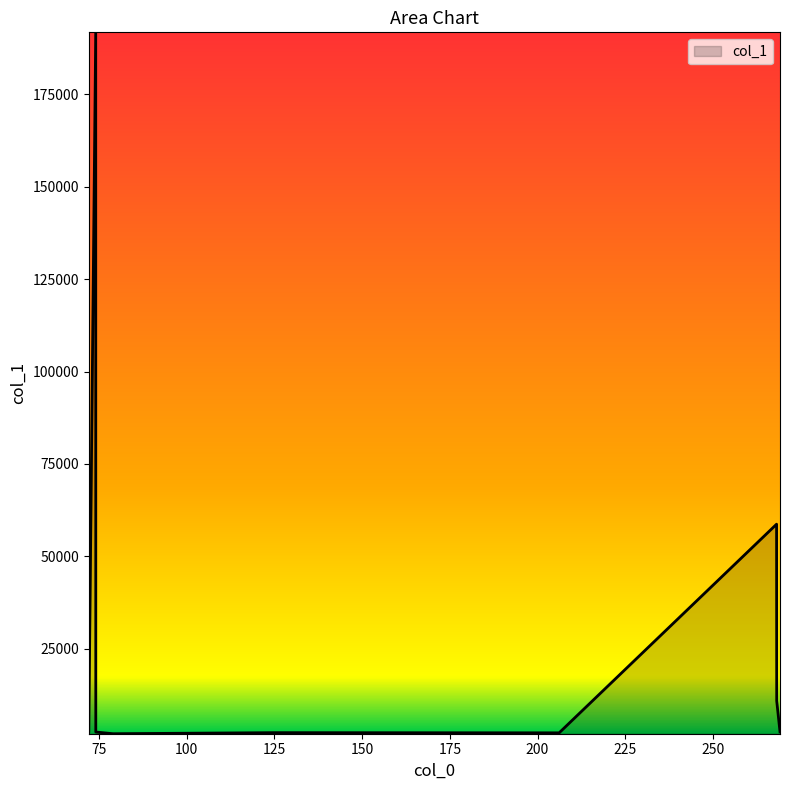

How many lines are shown in the chart?

1